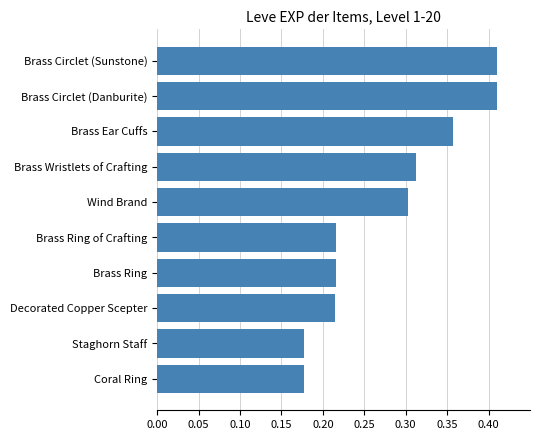

What is the sum of all values?

2.8